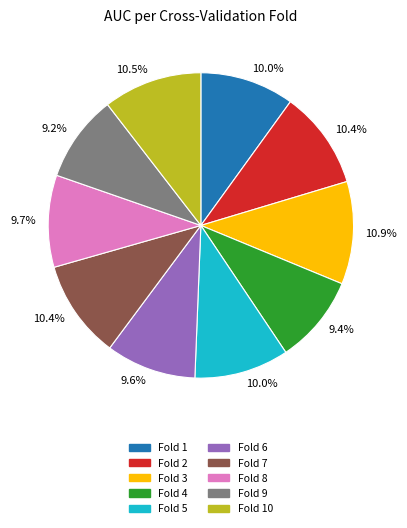

Does Fold 6 represent more than half of the total?

No